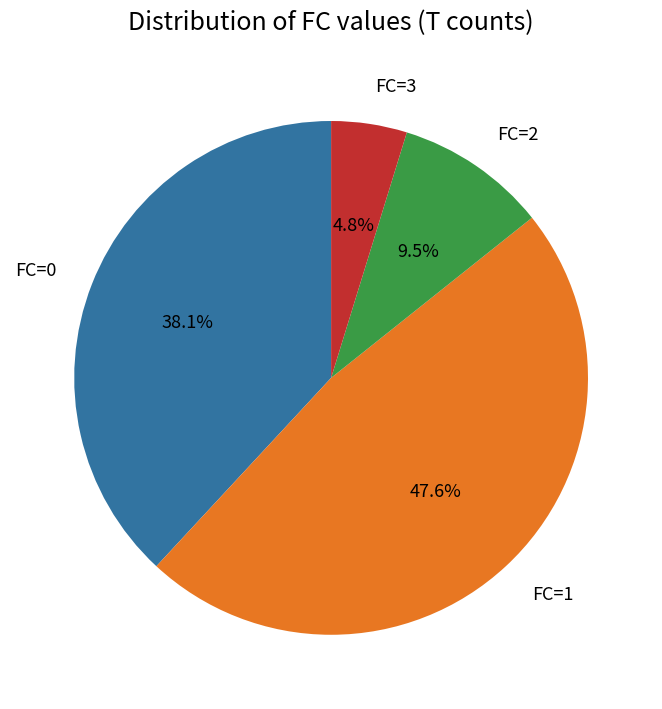

How many segments does this pie chart have?

4